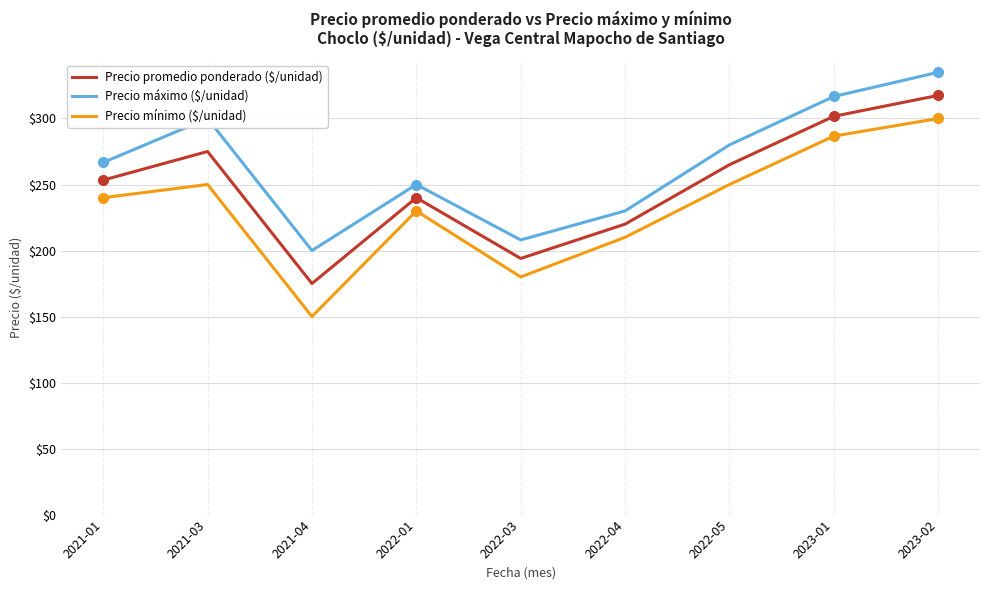

True or false: Precio mínimo ($/unidad) and Precio máximo ($/unidad) intersect in this chart.

False